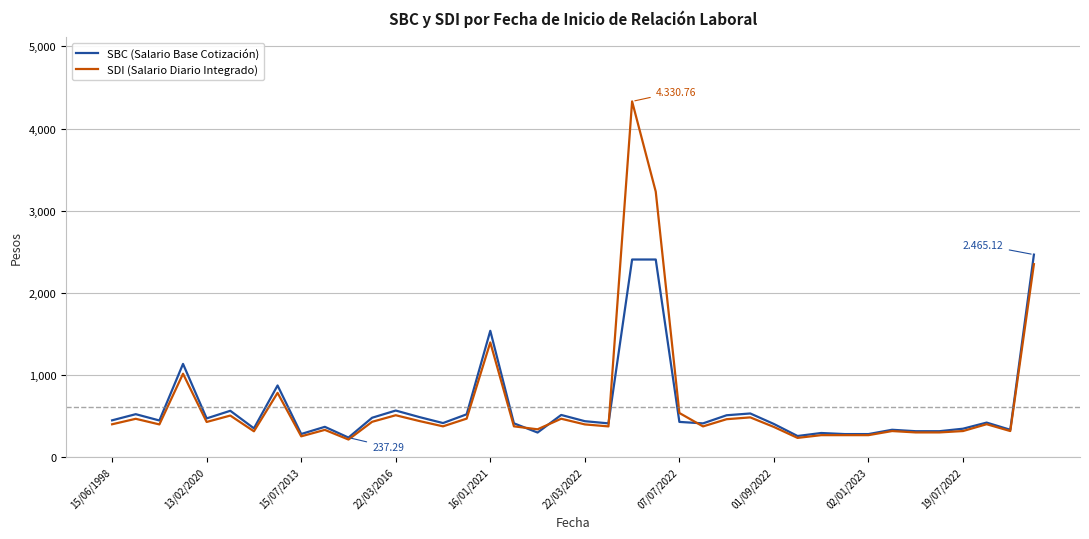

What is the difference between the maximum and second lowest values in the SBC (Salario Base Cotización) series?

2208.8